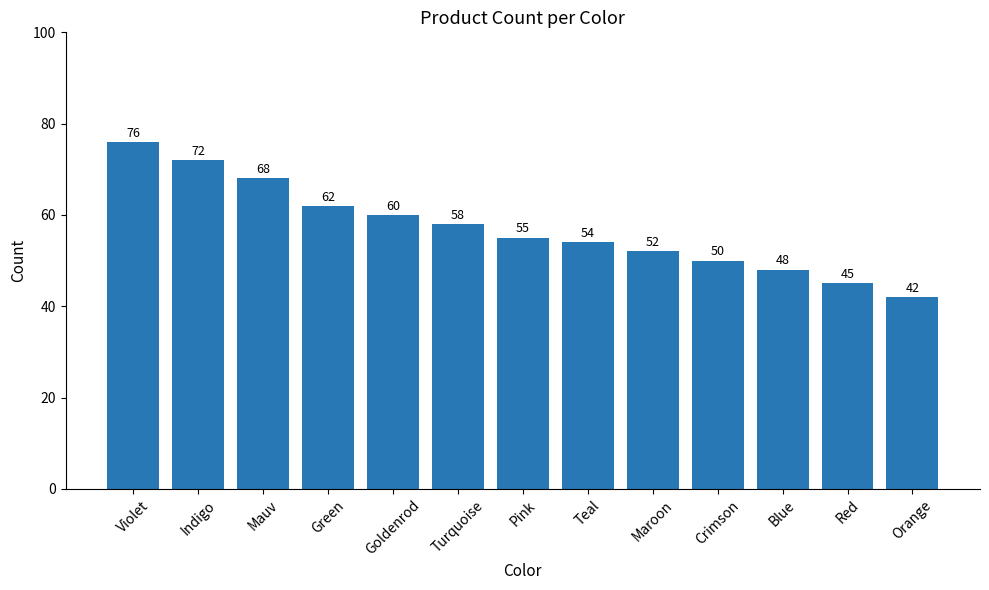

List the labels in order of value, smallest first.

Orange, Red, Blue, Crimson, Maroon, Teal, Pink, Turquoise, Goldenrod, Green, Mauv, Indigo, Violet